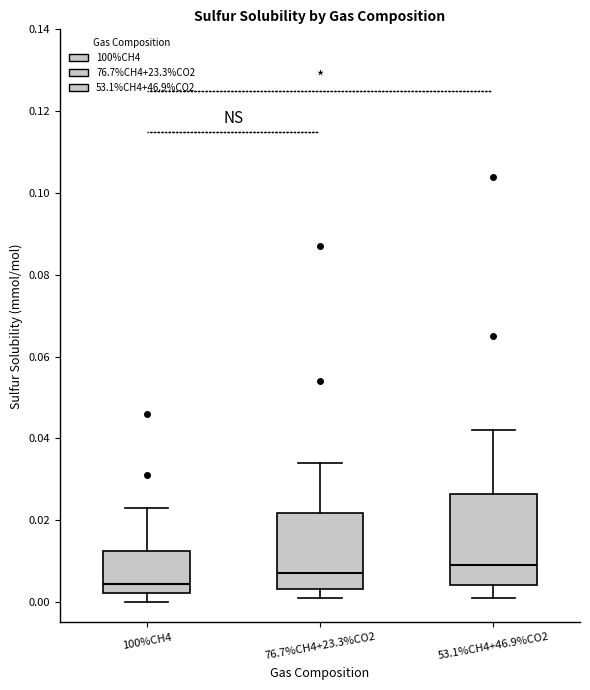

Reading left to right, read every box against the y-axis: the position of its median line, the range the box covers, and the ends of its whiskers. The values are not printed on the chart, so give them approximately, as read against the axis.

100%CH4: median 0.004, box 0.002 to 0.012, whiskers 0.000 to 0.024
76.7%CH4+23.3%CO2: median 0.008, box 0.004 to 0.022, whiskers 0.002 to 0.034
53.1%CH4+46.9%CO2: median 0.010, box 0.004 to 0.026, whiskers 0.002 to 0.042